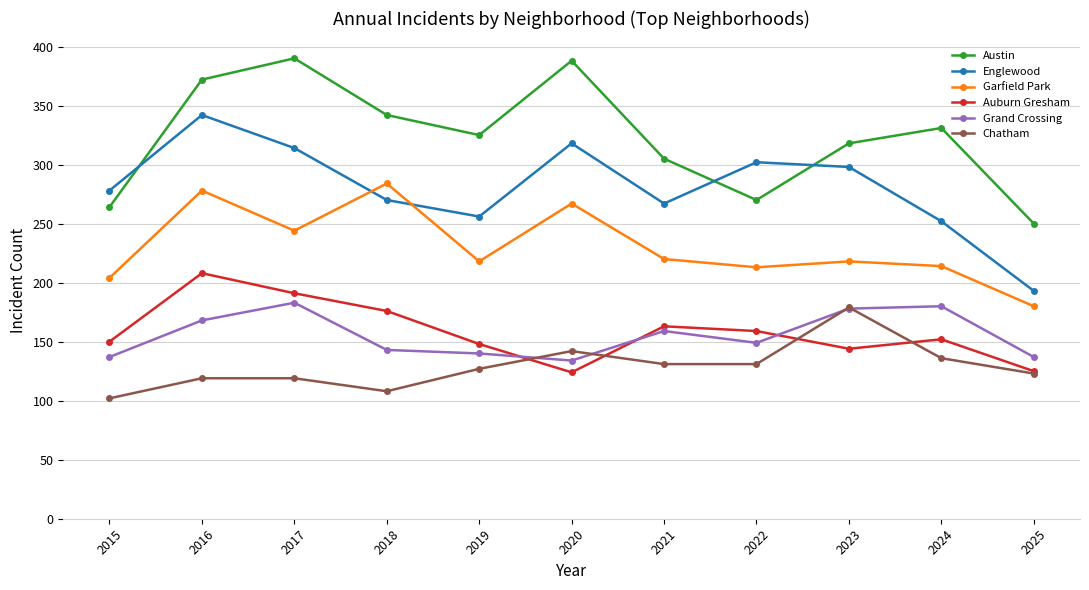

Read the Auburn Gresham value at 2022, to the nearest 5.

160